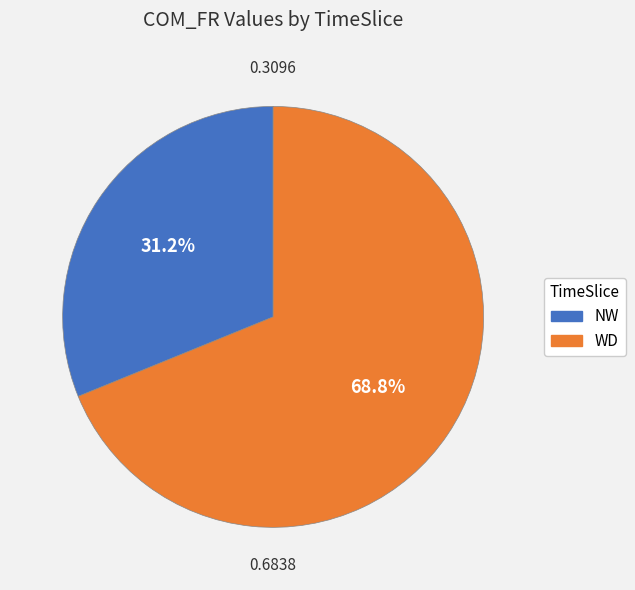

Does any single category account for the majority?

Yes